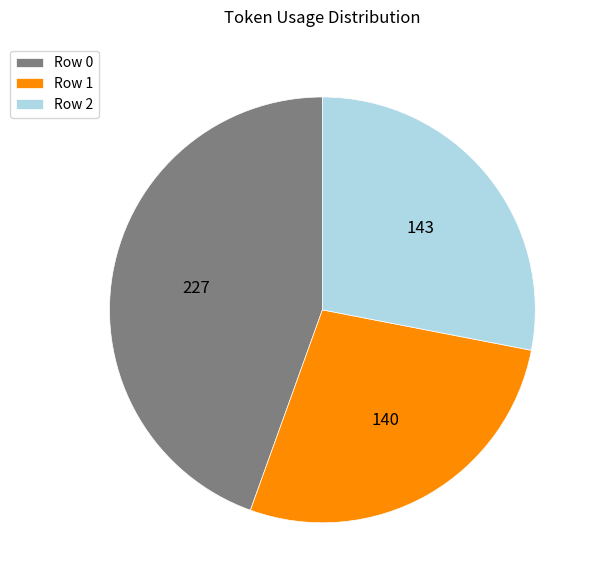

Which category has the smallest portion of the pie?

Row 1